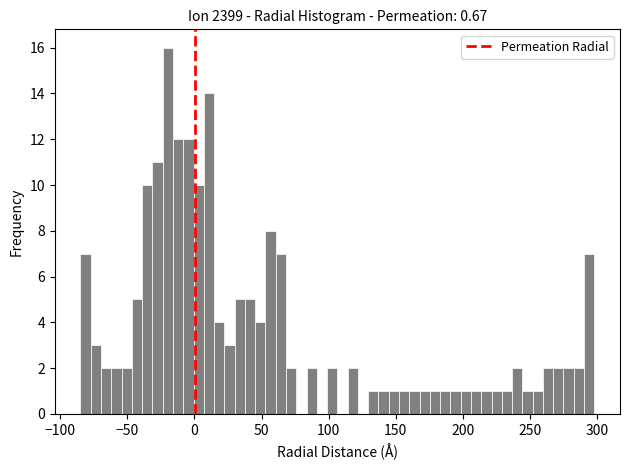

Read against the x-axis, roughly where is the centre of the tallest bar?

-20